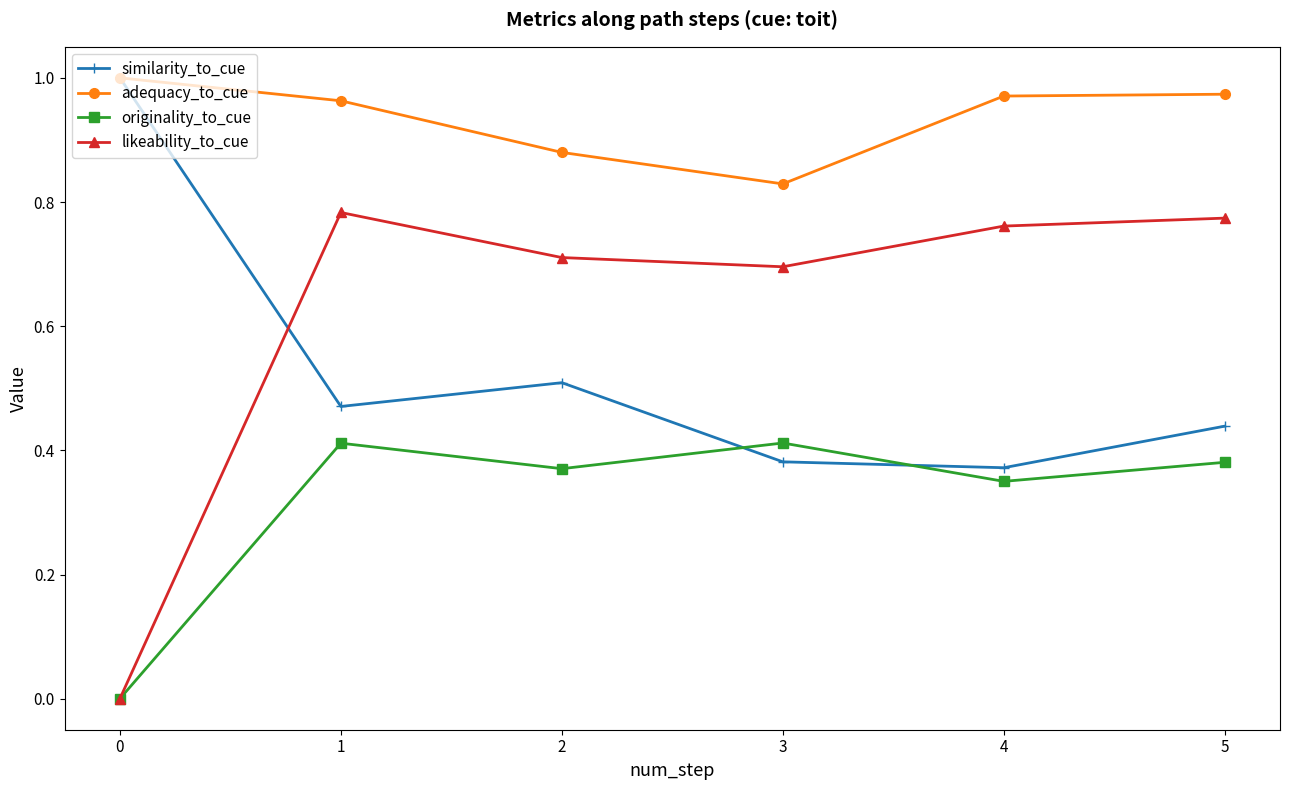

Does the chart have visible grid lines?

No